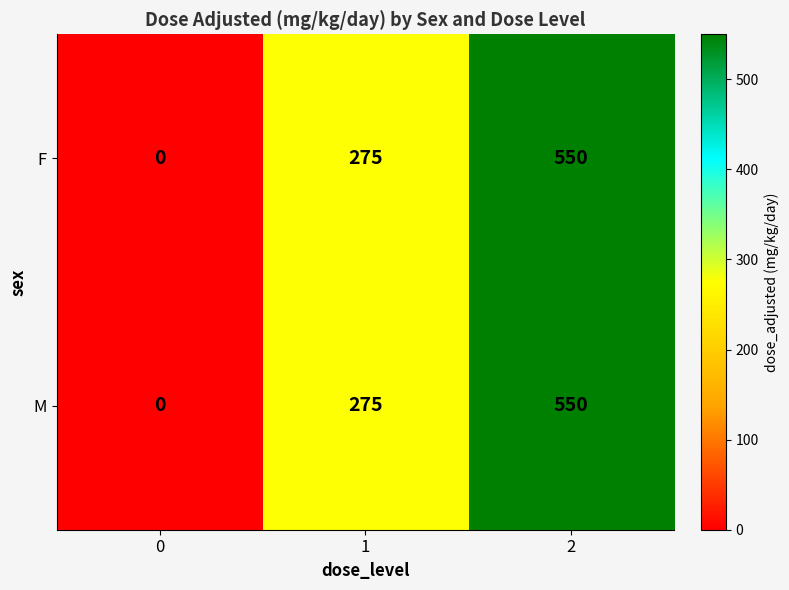

How many F values are between 0 and 550?

3